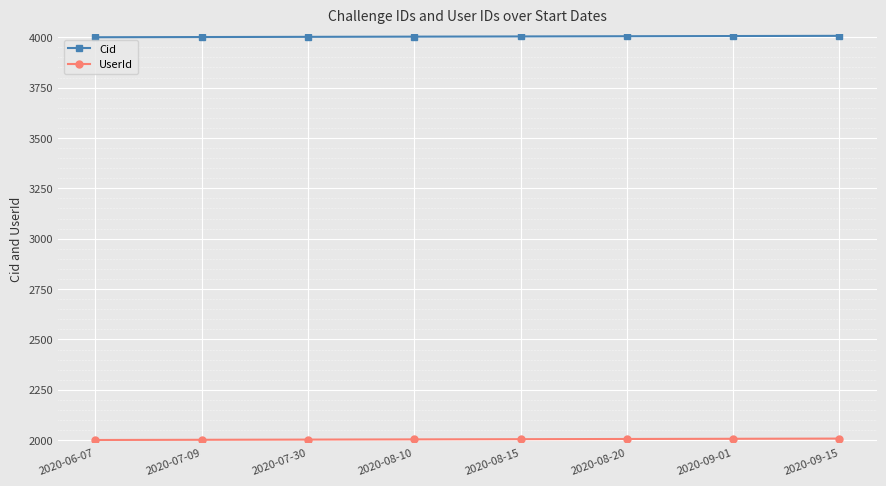

How many values in the Cid series are below 4004?

4